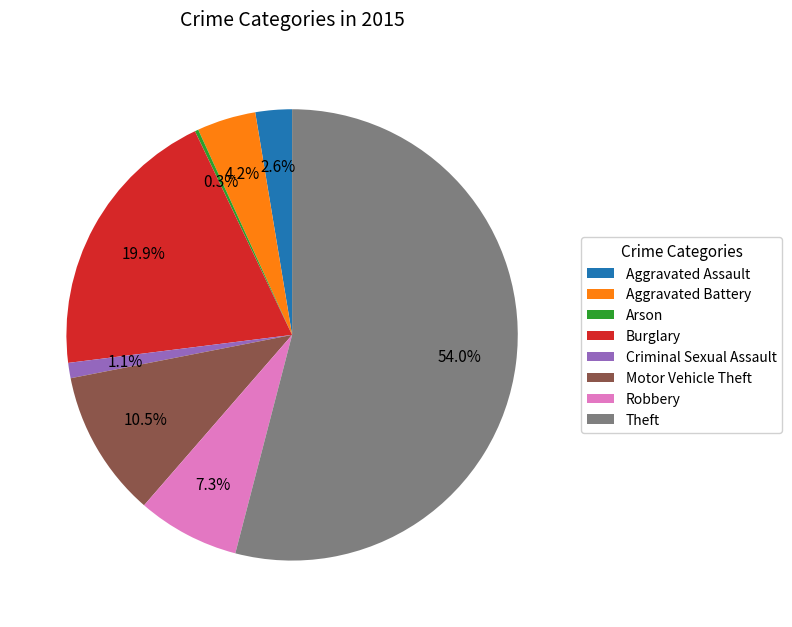

Which has a higher value, Burglary or Aggravated Battery?

Burglary